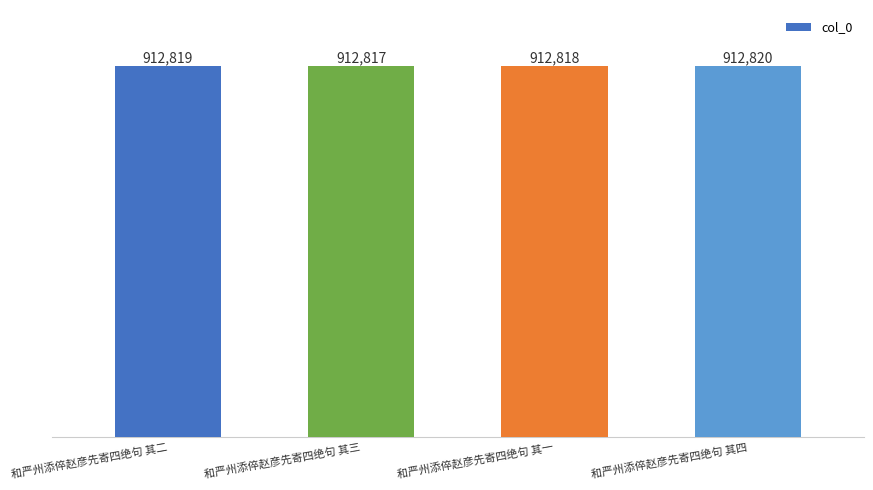

List the labels in order of value, smallest first.

和严州添倅赵彦先寄四绝句 其三, 和严州添倅赵彦先寄四绝句 其一, 和严州添倅赵彦先寄四绝句 其二, 和严州添倅赵彦先寄四绝句 其四